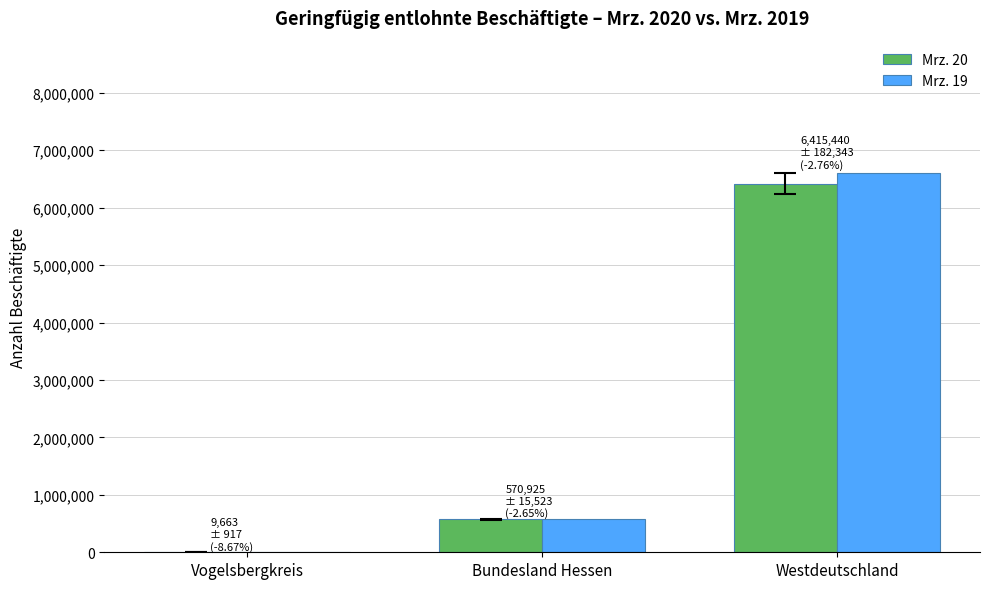

What is the approximate value of Mrz. 20 at Vogelsbergkreis?

9663